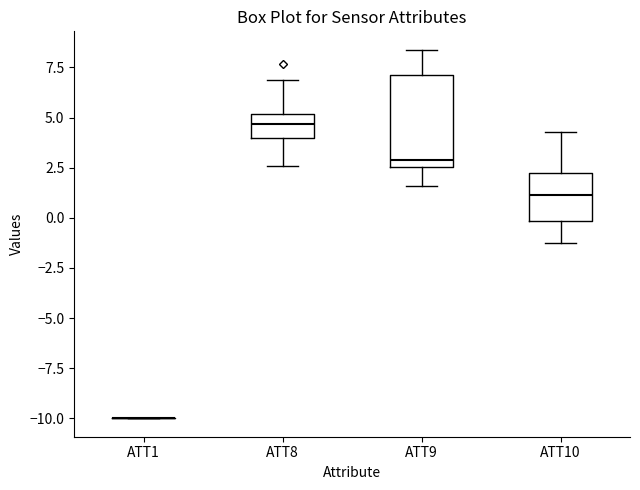

Comparing the boxes themselves (not the whiskers), which one is the tallest?

ATT9